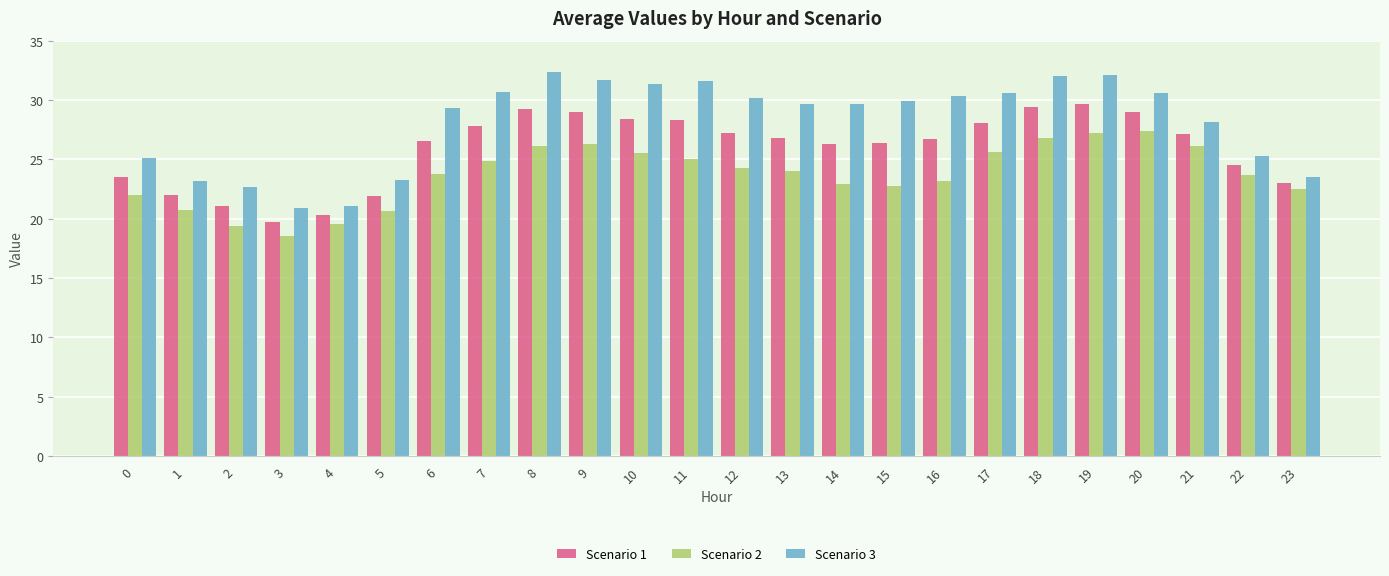

How many series are shown in this chart?

3